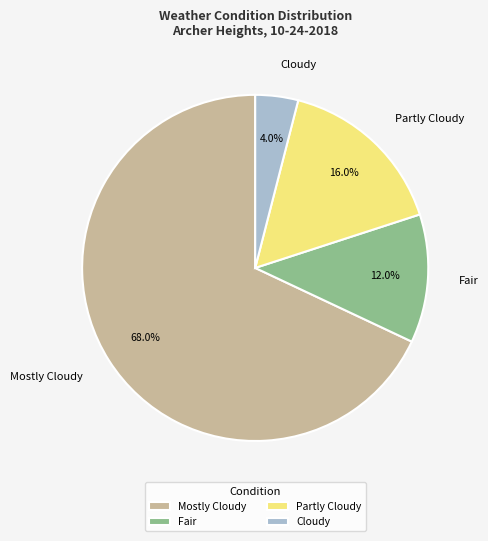

Which category has the biggest portion of the pie?

Mostly Cloudy